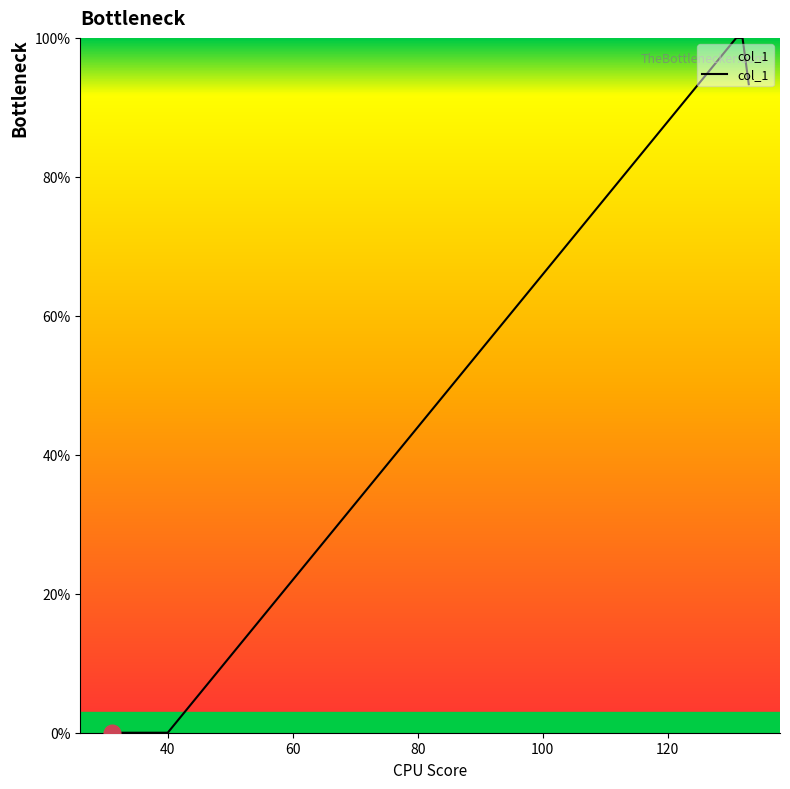

What is the difference between the maximum and minimum values?

100.0